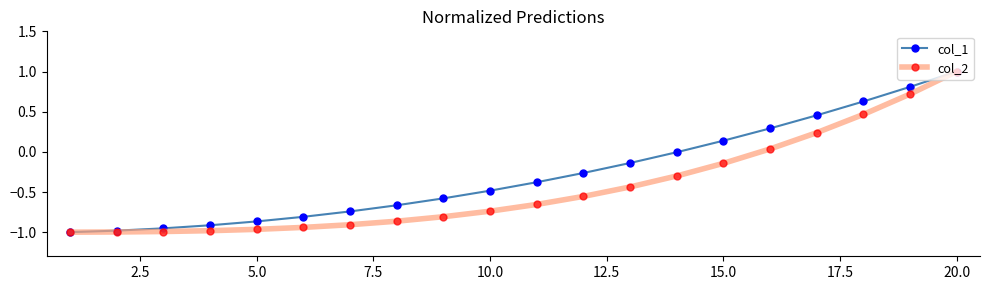

True or false: col_1 has more than 2 interior local peaks.

False